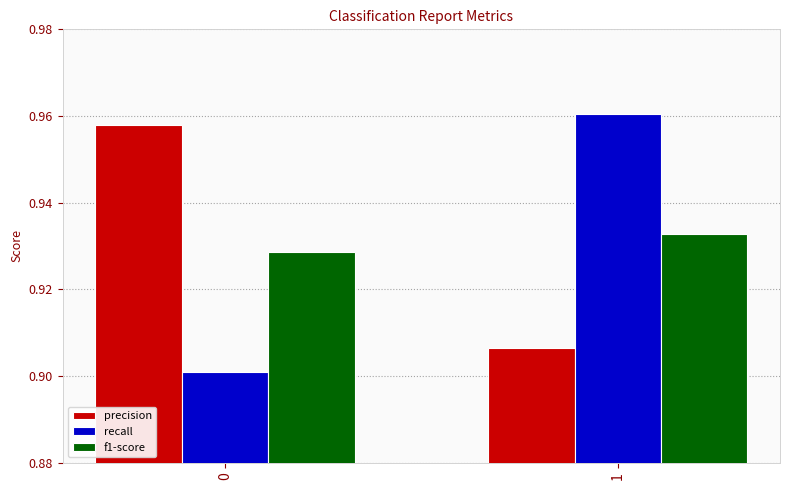

The value of f1-score at 1 is 0.9. True or false?

True